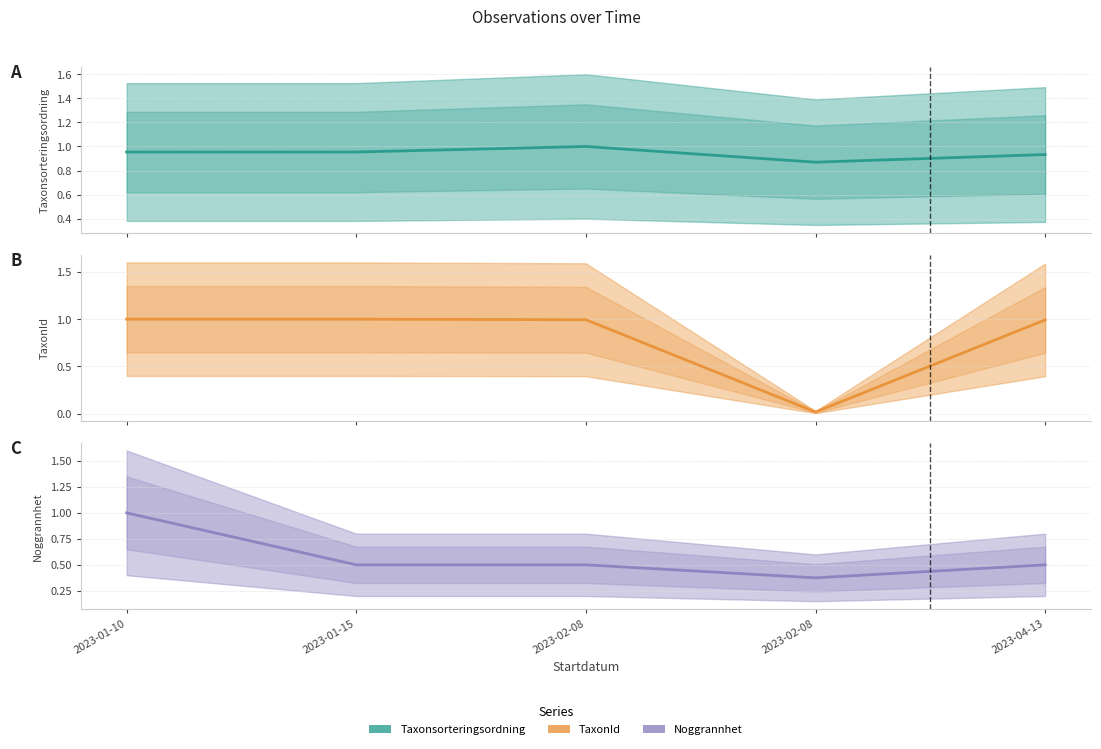

What is the value of the Noggrannhet point at the 3rd from the left?

0.5